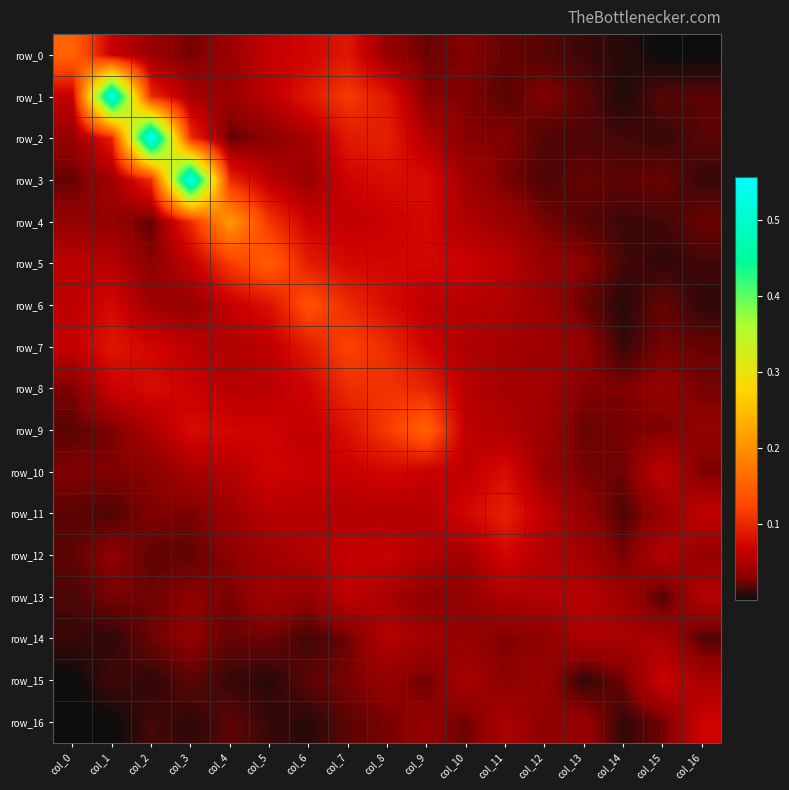

Is it true that row_11 equals 0.0 at col_15?

True